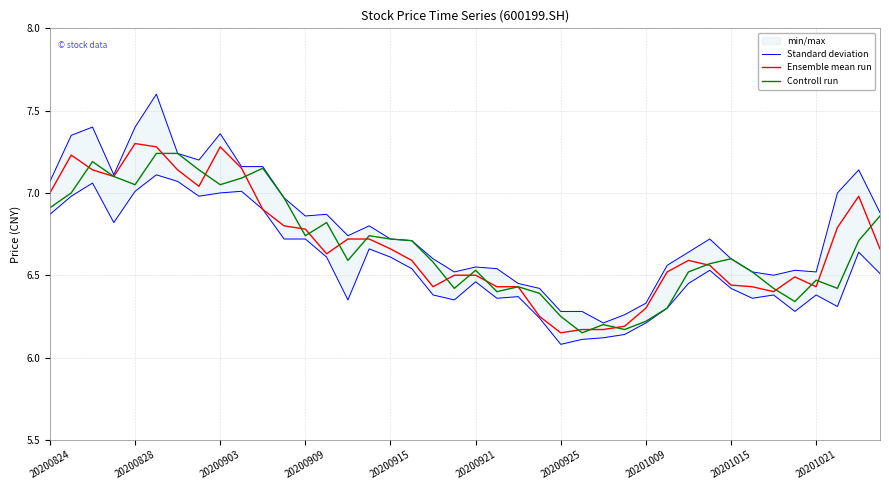

Which series has the widest spread of values?

Standard deviation